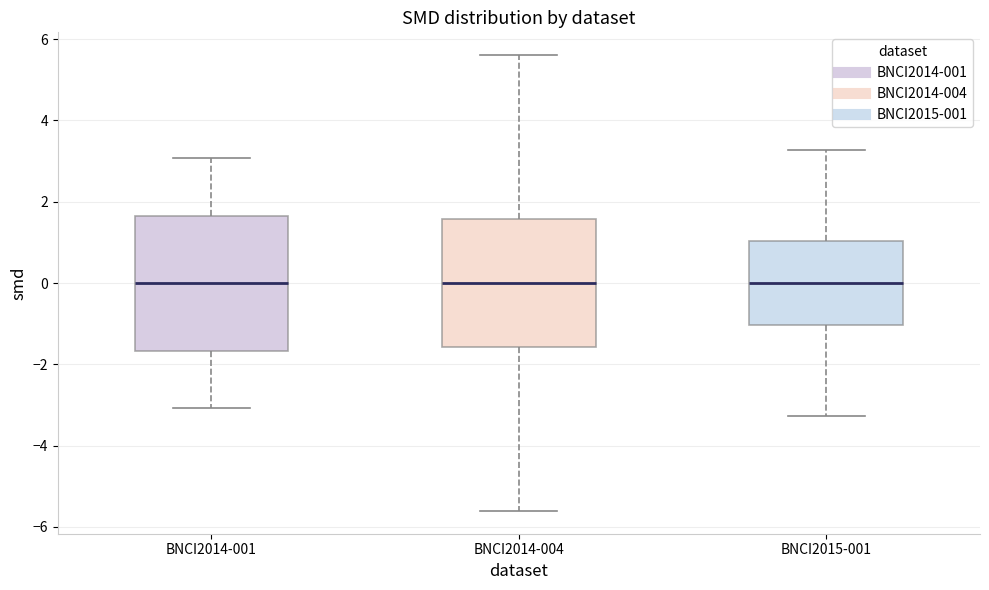

Reading left to right, transcribe this box plot: for each box, give where its median line is, the range the box spans, and where its two whiskers end, as read against the y-axis. The values are not printed on the chart, so give them approximately, as read against the axis.

BNCI2014-001: median 0.0, box -1.6 to 1.6, whiskers -3.0 to 3.0
BNCI2014-004: median 0.0, box -1.6 to 1.6, whiskers -5.6 to 5.6
BNCI2015-001: median 0.0, box -1.0 to 1.0, whiskers -3.2 to 3.2